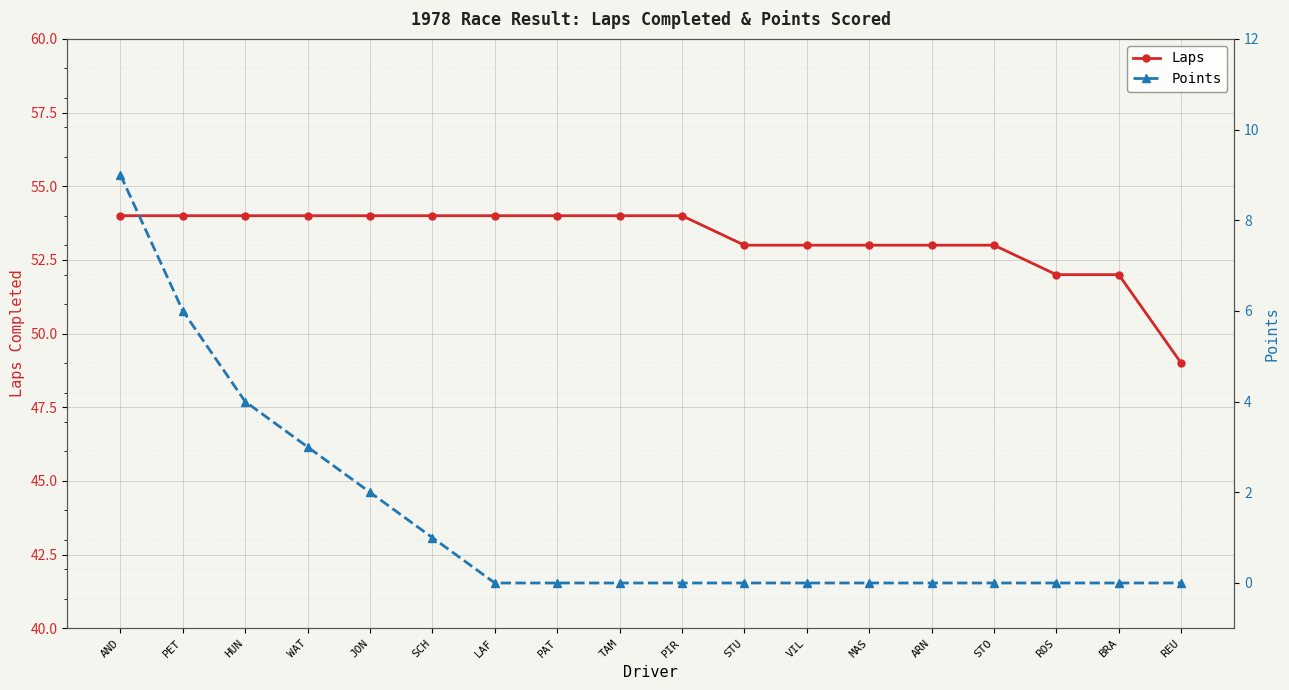

The value of Points at MAS is 0. True or false?

True